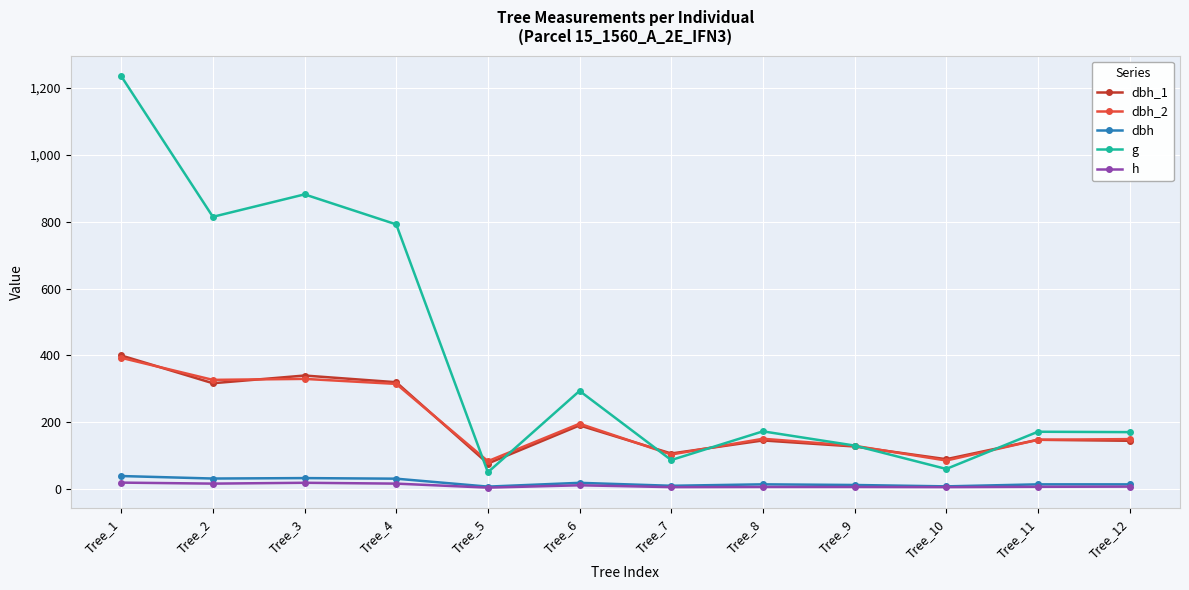

Which series has the largest range (max minus min)?

g